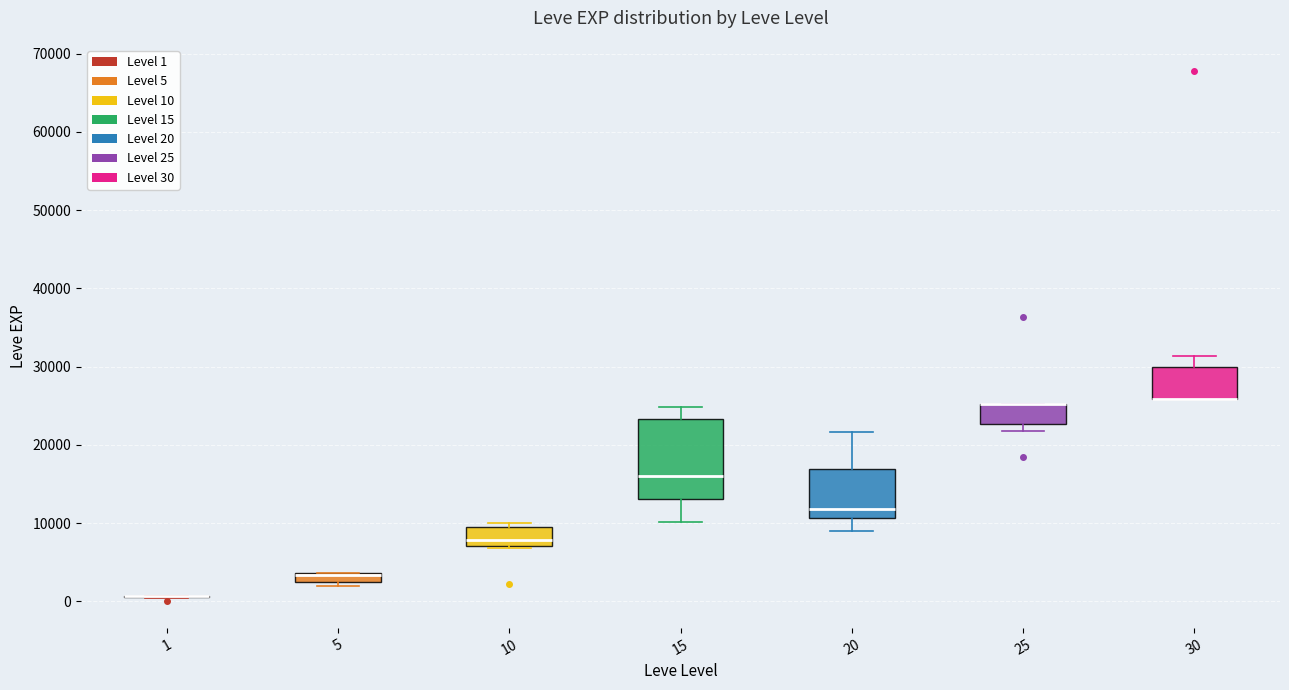

Comparing the boxes themselves (not the whiskers), which one is the tallest?

15